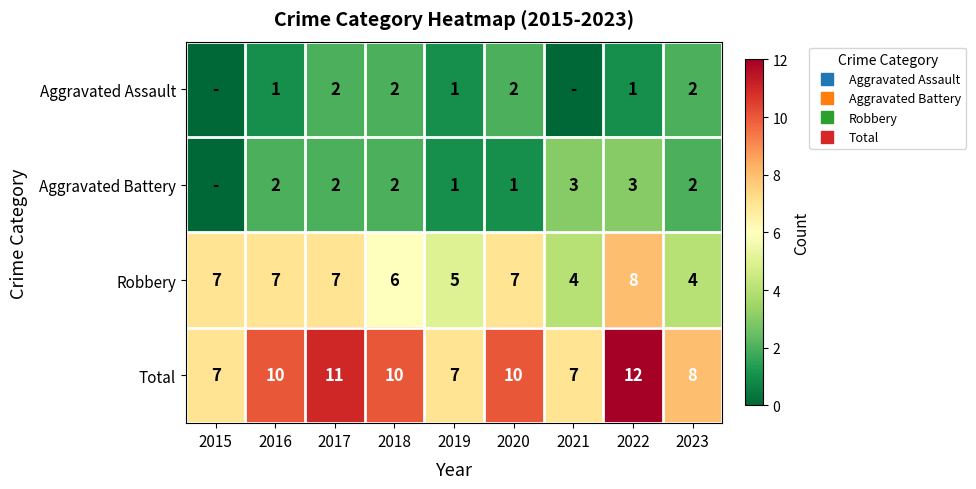

At which label does Aggravated Battery first exceed 2?

2021